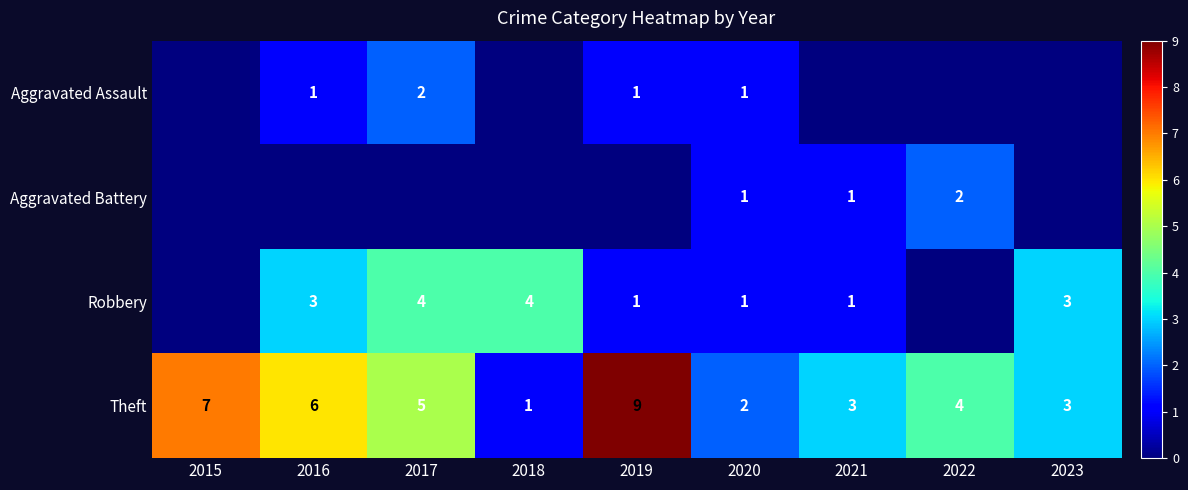

What is the sum of the Theft values at 2020 and 2018?

3